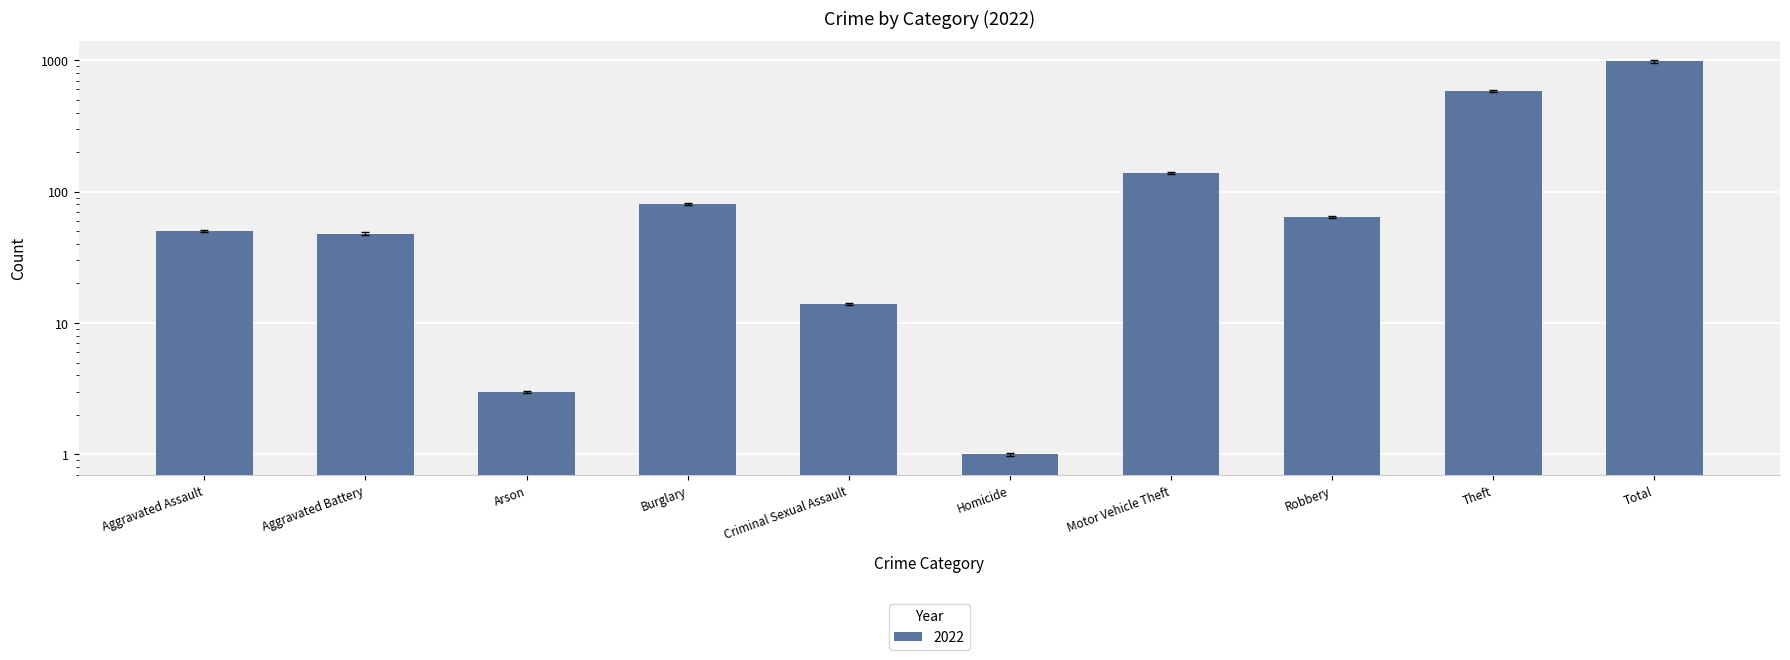

Read the 2021 value at Criminal Sexual Assault.

13.7